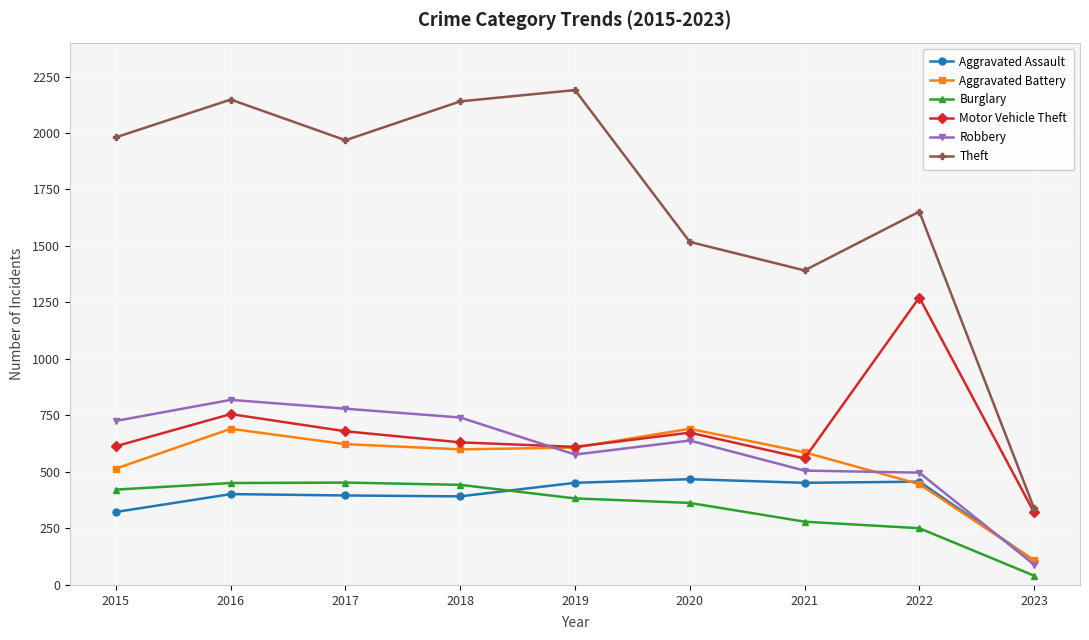

Which series has the largest total across all categories?

Theft